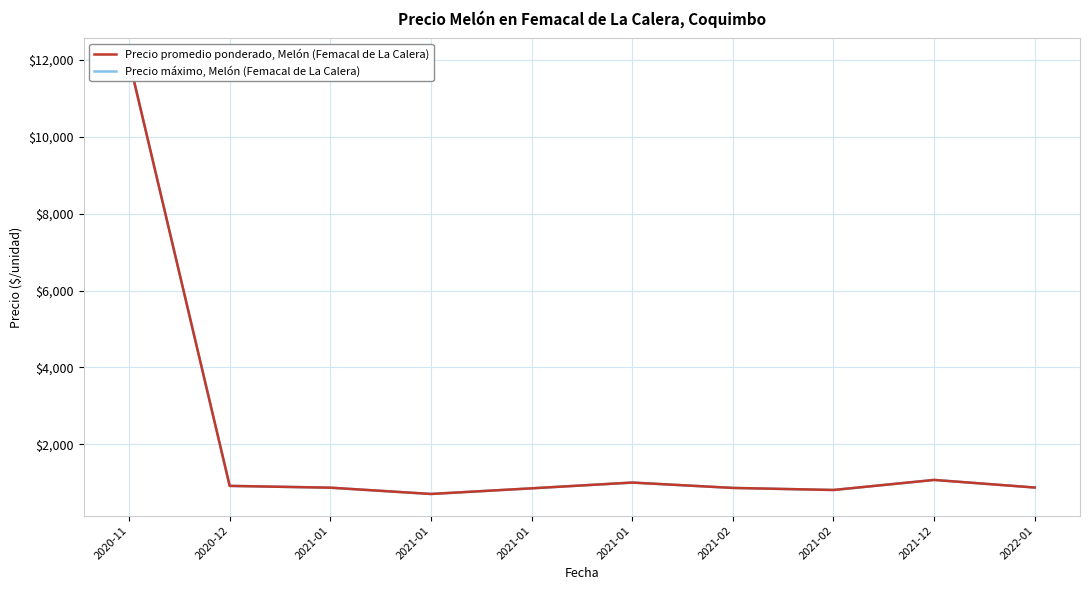

List the series in order of their peak value, lowest first.

Precio promedio ponderado, Melón (Femacal de La Calera), Precio máximo, Melón (Femacal de La Calera)